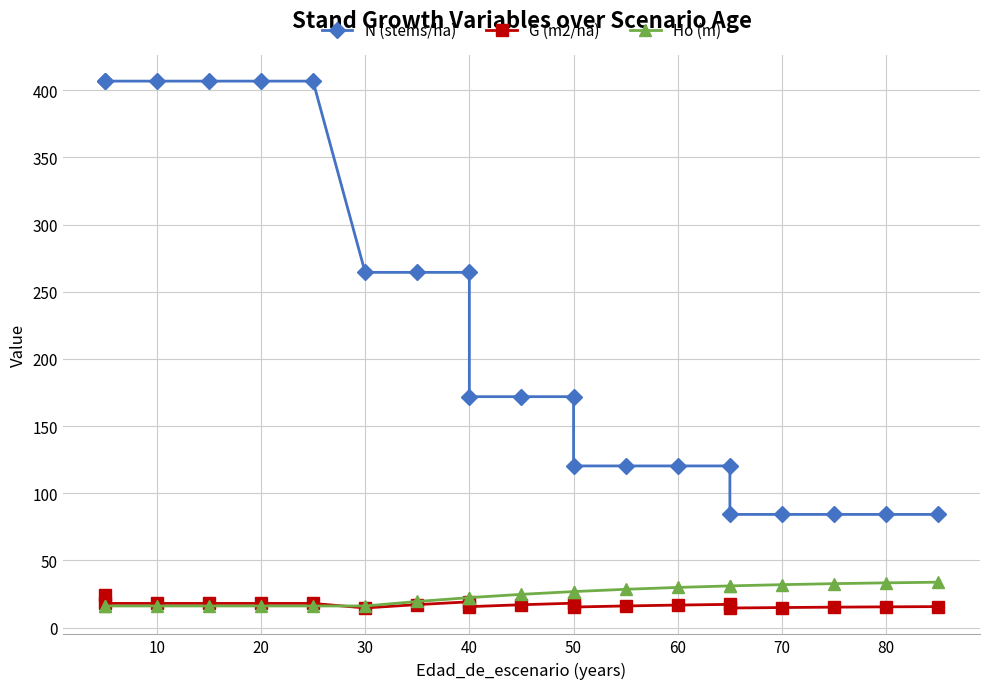

How many lines are shown in the chart?

3